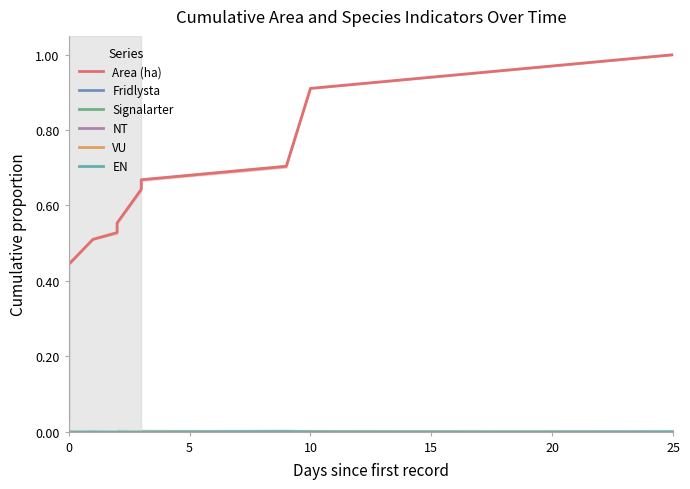

Which series changed the most between 8 and 10?

Area (ha)